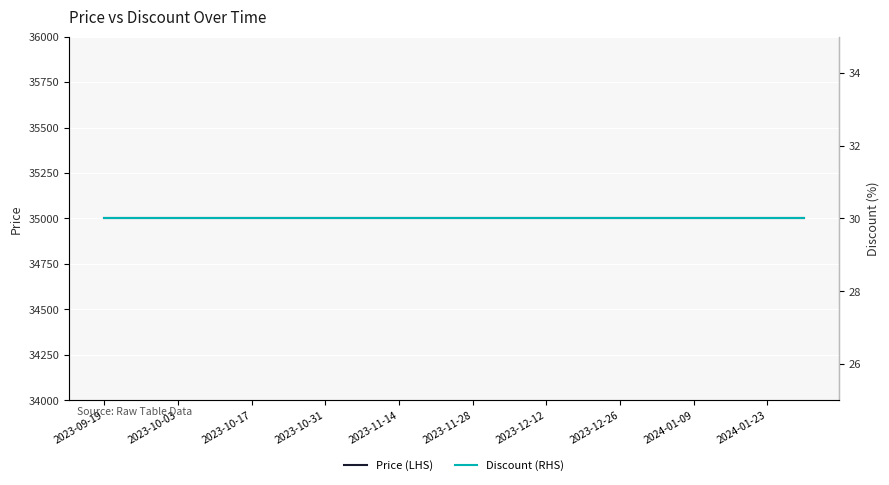

What is the maximum value for Discount (RHS)?

30